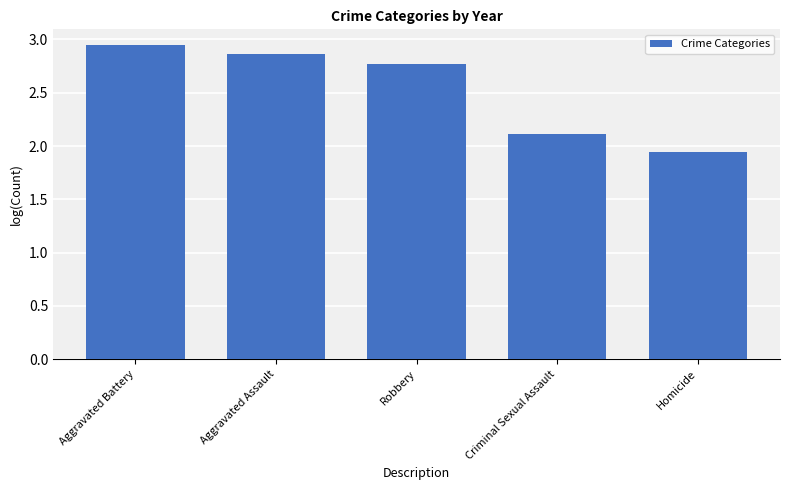

True or false: the data shows 2.1 at Criminal Sexual Assault.

True